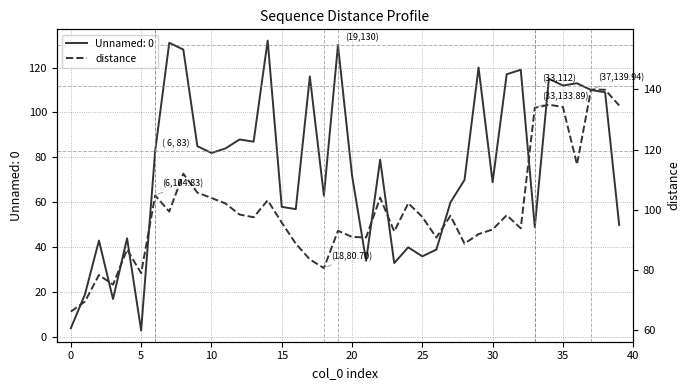

Where is the data nearest to the value 103?

14